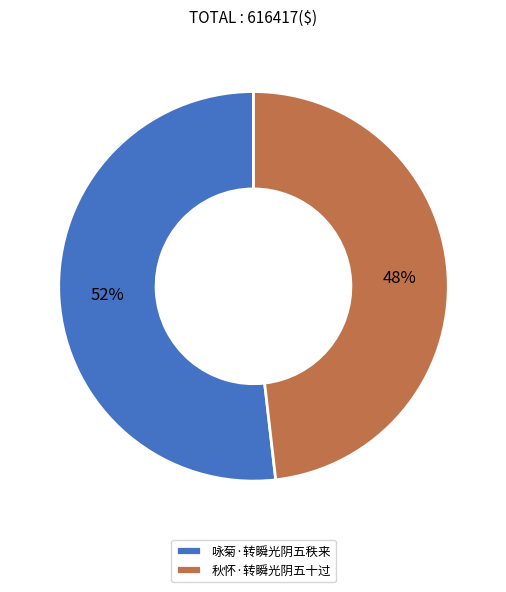

Which has a higher value, 咏菊·转瞬光阴五秩来 or 秋怀·转瞬光阴五十过?

咏菊·转瞬光阴五秩来